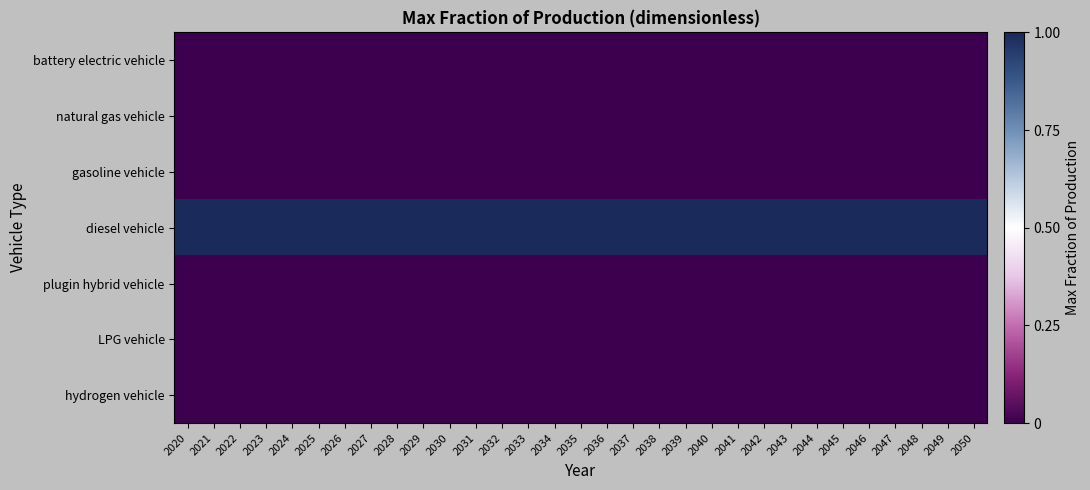

Which series has the widest spread of values?

battery electric vehicle